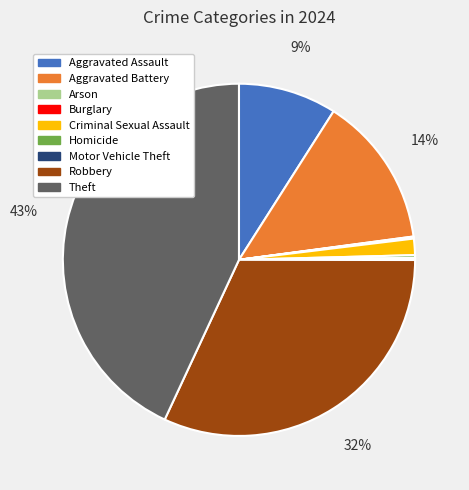

Is it true that Robbery is 44% of the pie?

False